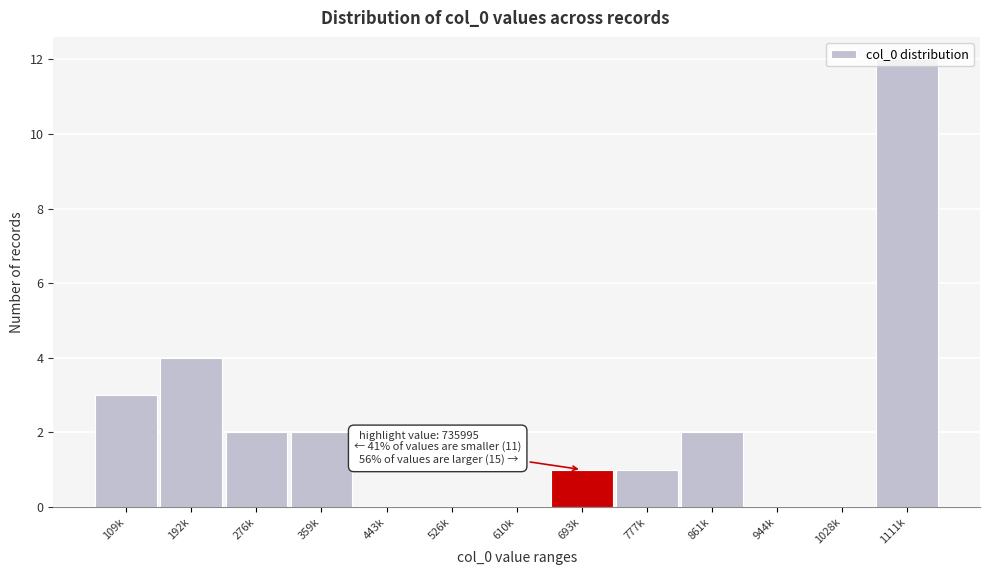

The chart shows a value of 12 at 1111k. True or false?

True